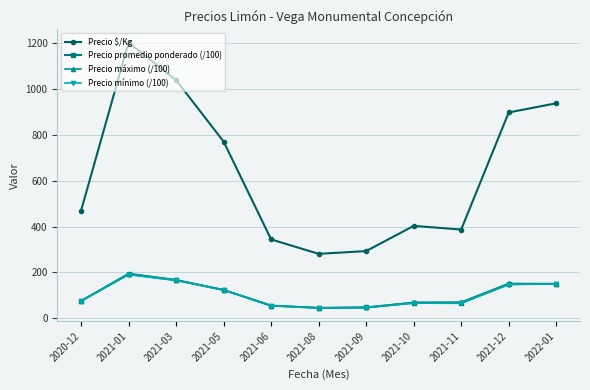

How many data points in Precio promedio ponderado (/100) are less than 75?

5